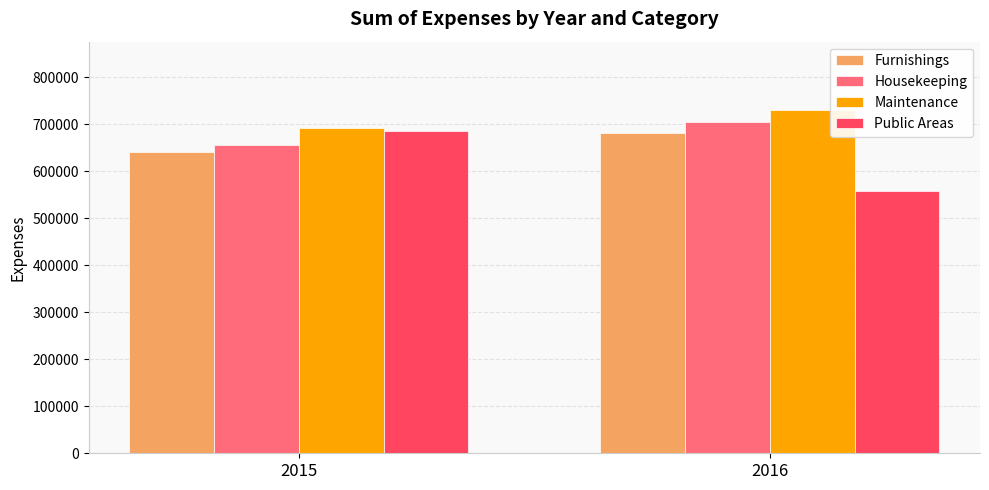

List the labels in order of Public Areas value, largest first.

2015, 2016